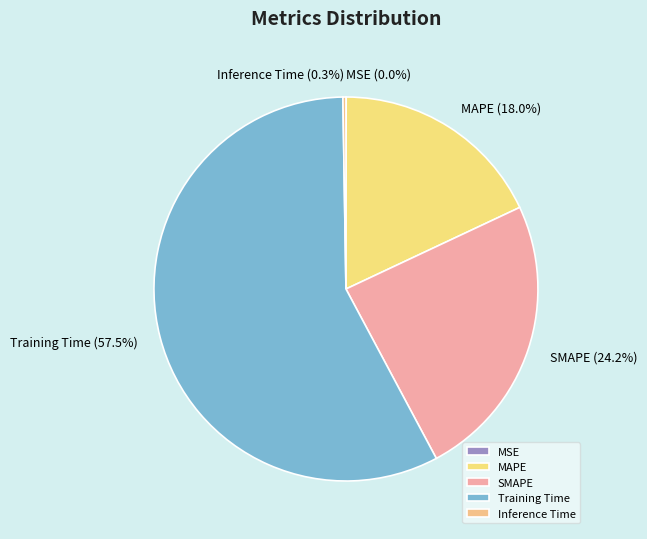

Is Training Time the majority of the pie?

Yes